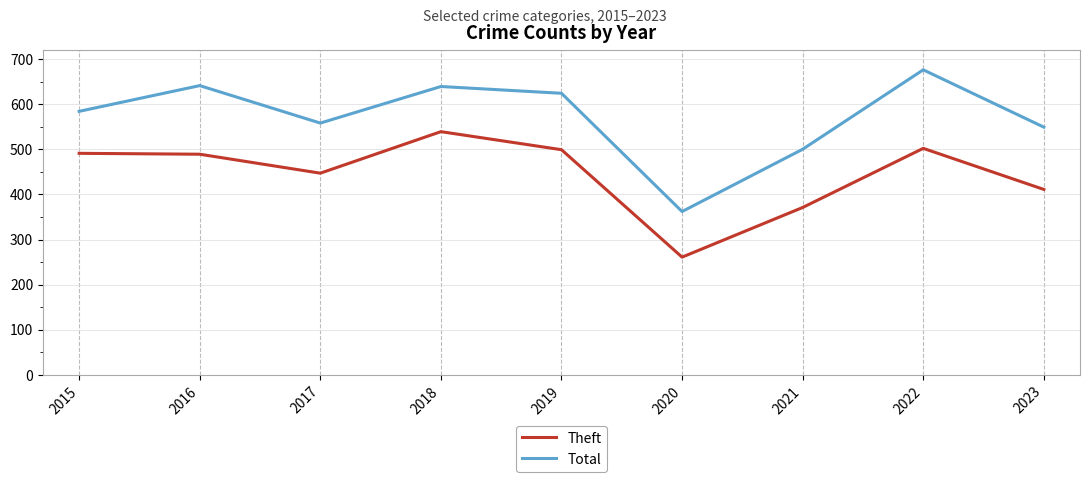

At how many categories does at least one series exceed 466?

8